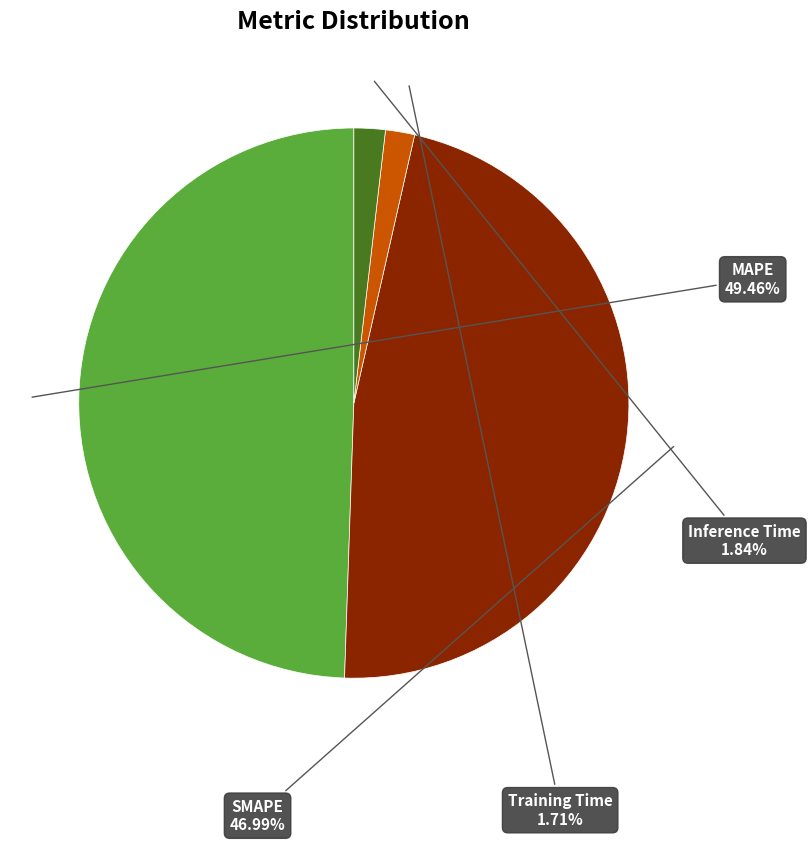

How many slices are in this pie chart?

4